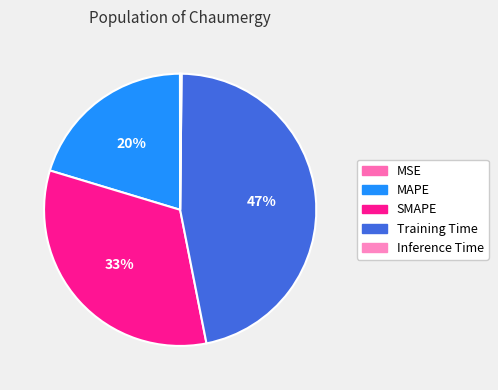

Is the sum of SMAPE and MAPE greater than half?

Yes